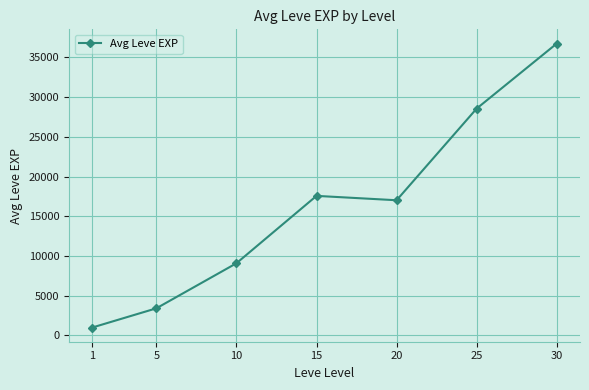

What is the difference between the values at 5 and 30?

33335.0